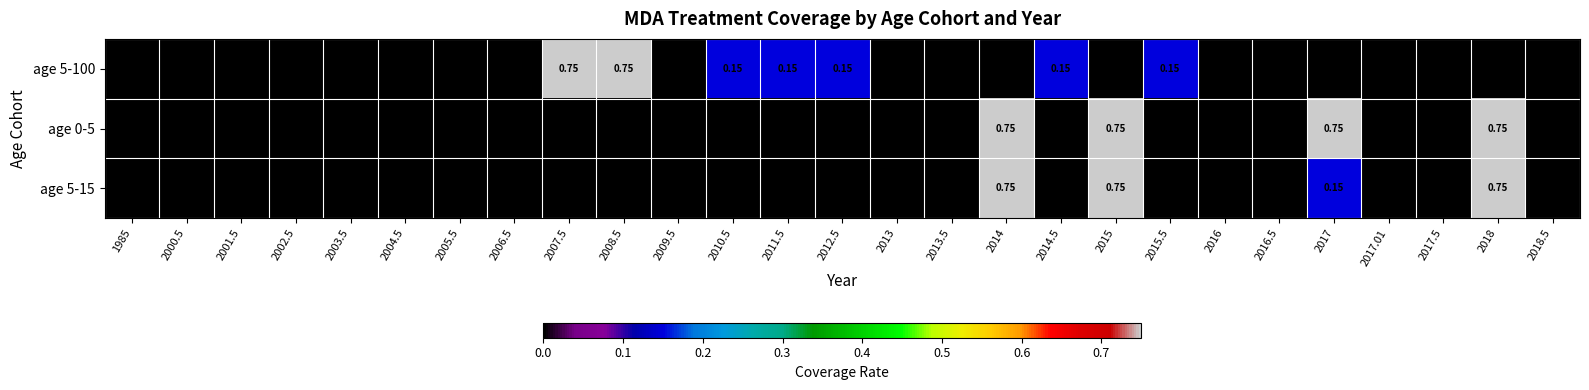

What is the total value across all series at 2018?

1.5